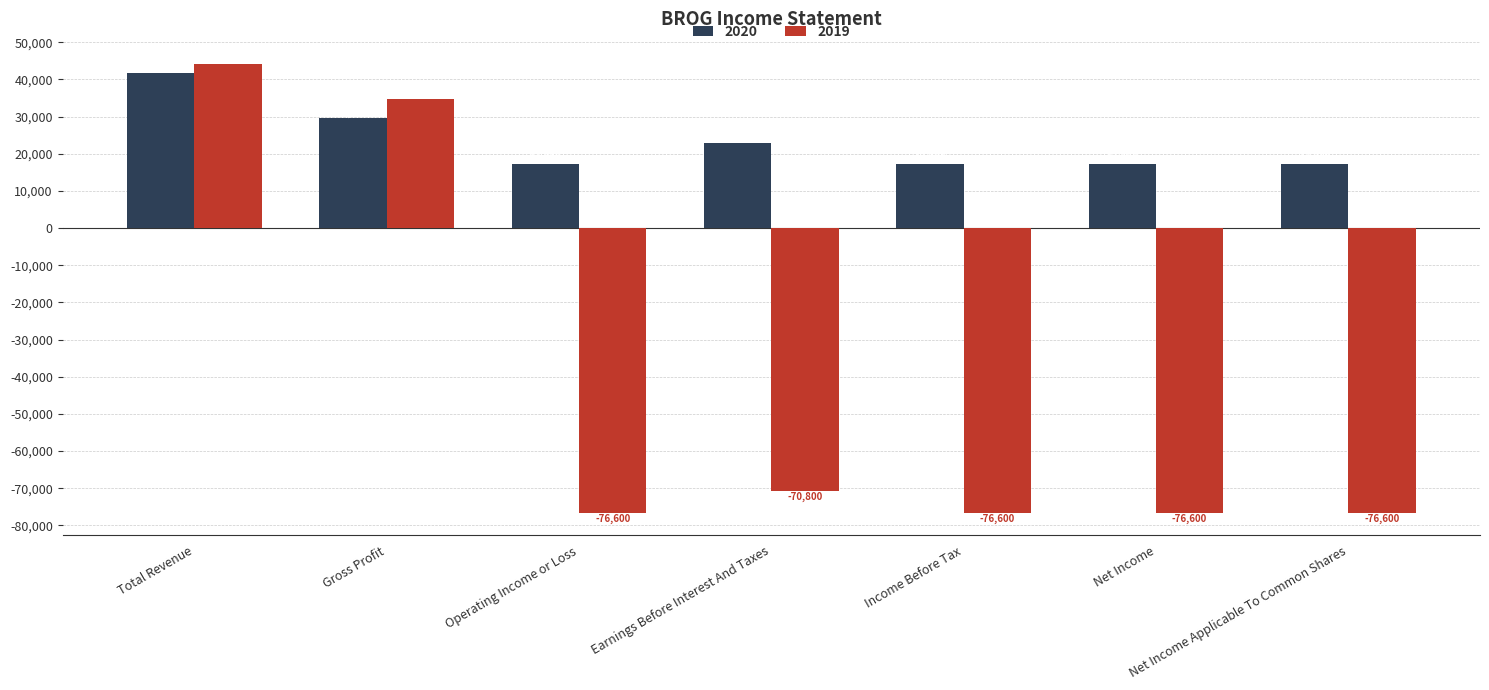

What is the total value across all series at Total Revenue?

85900